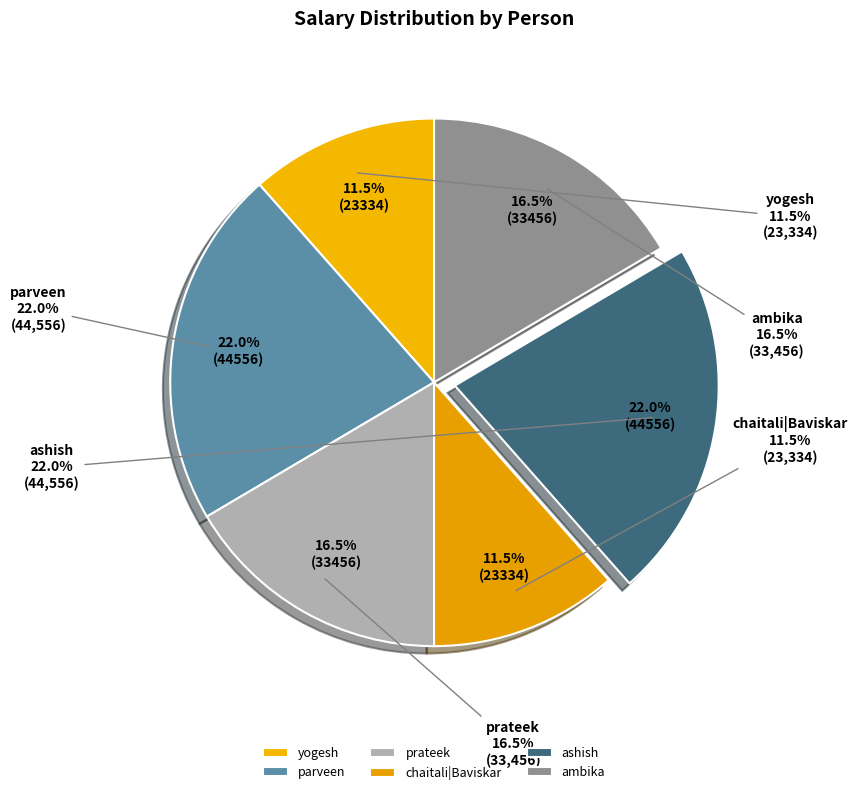

Between parveen and yogesh, which is larger?

parveen